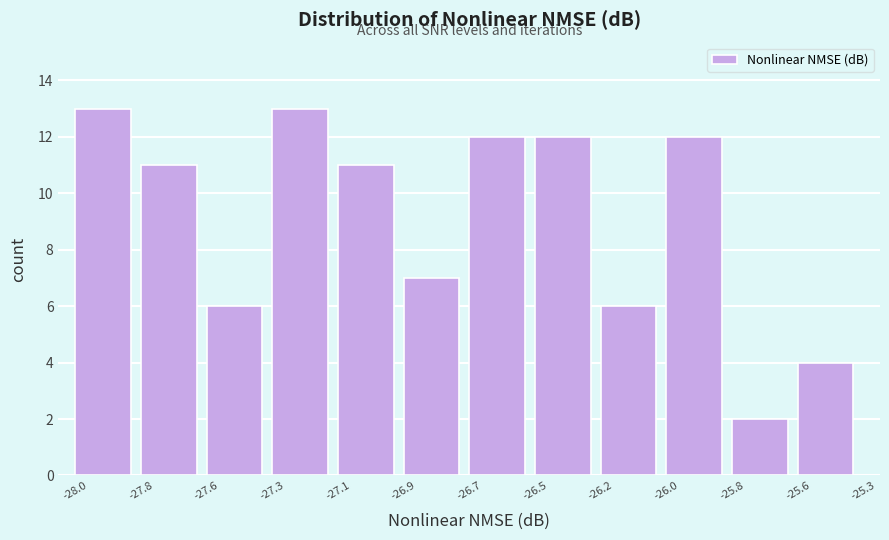

Reading right to left, transcribe all the data shown in this chart.

4	2	12	6	12	12	7	11	13	6	11	13